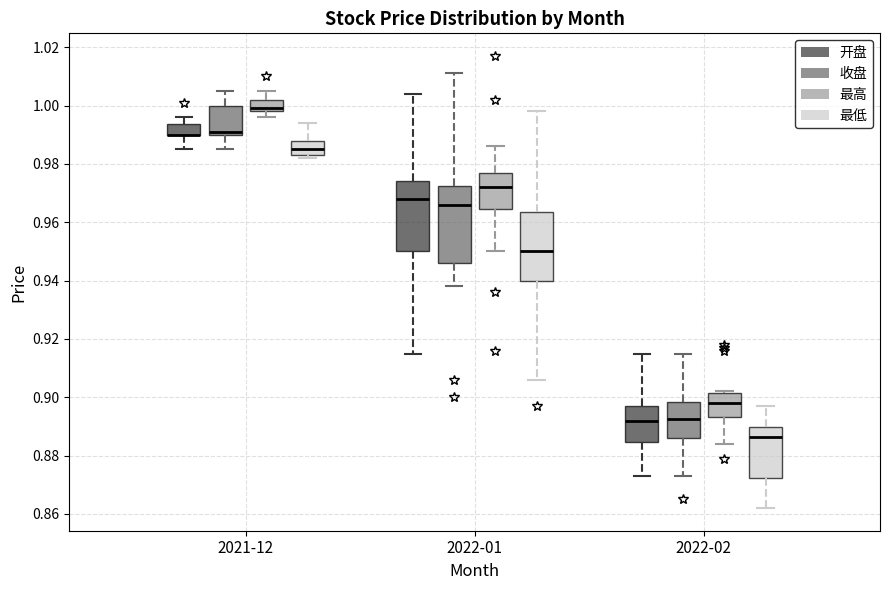

Reading left to right, read every box against the y-axis: the position of its median line, the range the box covers, and the ends of its whiskers. The values are not printed on the chart, so give them approximately, as read against the axis.

2021-12 (开盘): median 0.990 (drawn on the box's lower edge), box 0.990 to 0.994, whiskers 0.986 to 0.996
2021-12 (收盘): median 0.992, box 0.990 to 1.000, whiskers 0.986 to 1.006
2021-12 (最高): median 1.000, box 0.998 to 1.002, whiskers 0.996 to 1.006
2021-12 (最低): median 0.986, box 0.984 to 0.988, whiskers 0.982 to 0.994
2022-01 (开盘): median 0.968, box 0.950 to 0.974, whiskers 0.916 to 1.004
2022-01 (收盘): median 0.966, box 0.946 to 0.972, whiskers 0.938 to 1.012
2022-01 (最高): median 0.972, box 0.964 to 0.978, whiskers 0.950 to 0.986
2022-01 (最低): median 0.950, box 0.940 to 0.964, whiskers 0.906 to 0.998
2022-02 (开盘): median 0.892, box 0.884 to 0.898, whiskers 0.874 to 0.916
2022-02 (收盘): median 0.892, box 0.886 to 0.898, whiskers 0.874 to 0.916
2022-02 (最高): median 0.898, box 0.894 to 0.902, whiskers 0.884 to 0.902
2022-02 (最低): median 0.886, box 0.872 to 0.890, whiskers 0.862 to 0.898